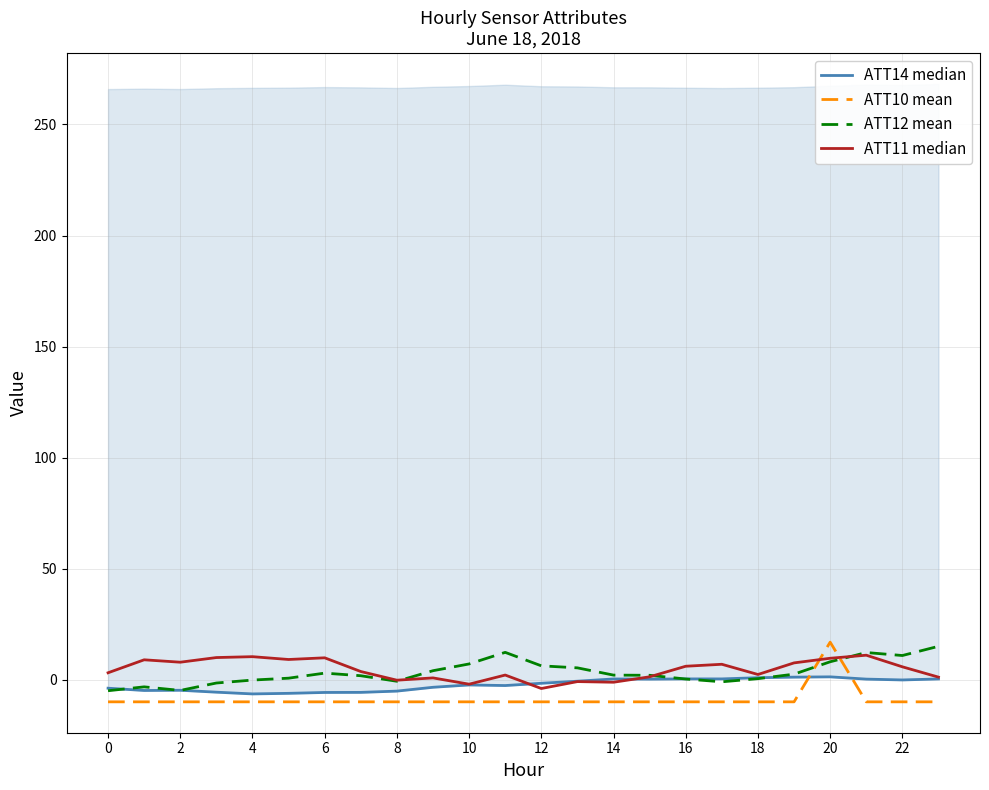

What is the label of the 23rd point from the left?

22